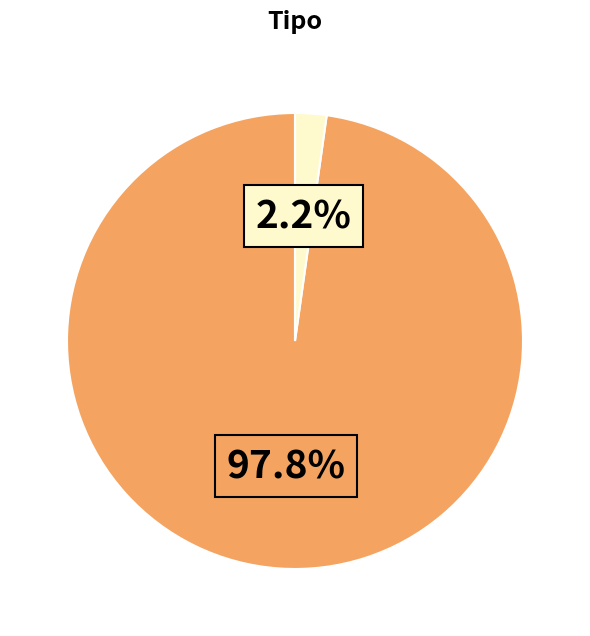

Does any single category account for the majority?

Yes